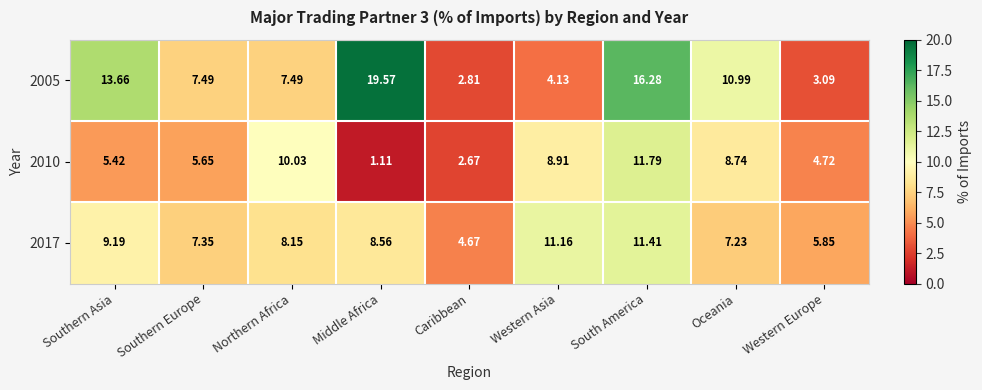

Is the value of 2017 at Middle Africa greater than the value of 2005 at Northern Africa?

Yes